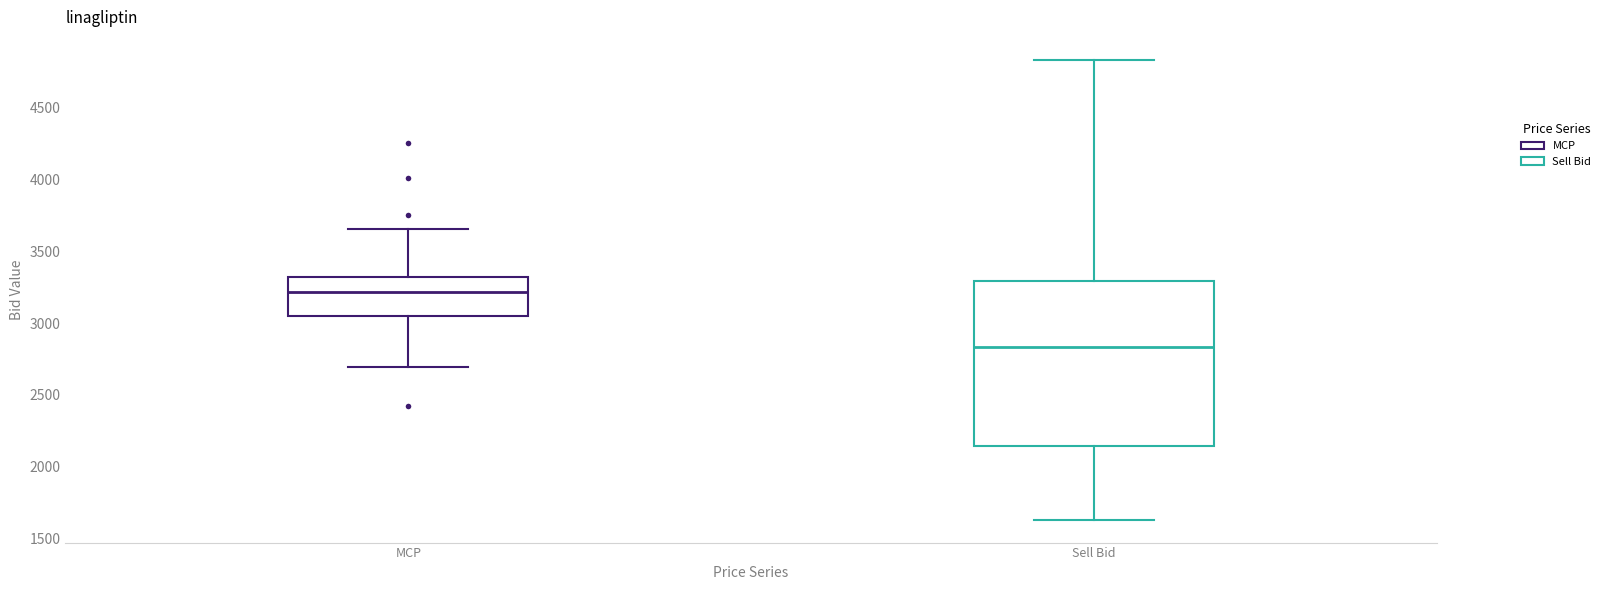

Where does the median line of the box for Sell Bid sit on the y-axis? The values are not printed on the chart, so give them approximately, as read against the axis.

2850